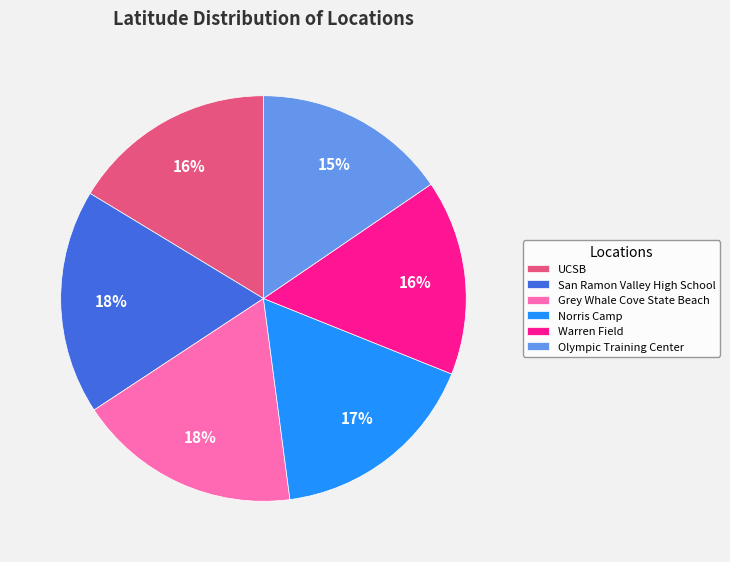

Approximately how many times larger is the value at San Ramon Valley High School compared to UCSB?

1.1